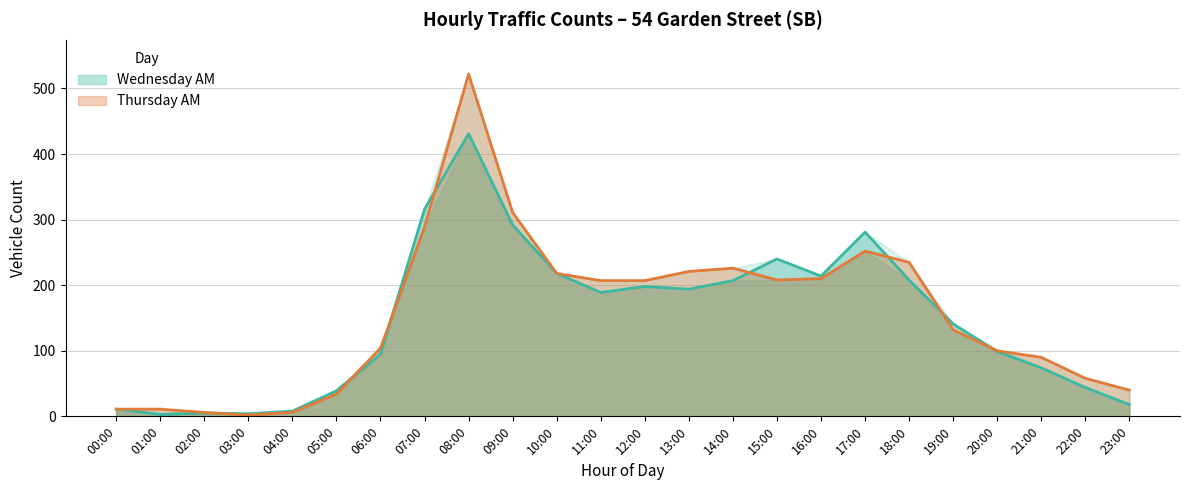

Reading left to right, list all the values displayed in this chart.

Wednesday AM: 11	3	5	4	8	39	95	316	431	292	218	189	198	194	207	240	214	281	208	141	99	74	44	18
Thursday AM: 11	11	6	2	6	34	104	289	522	311	218	207	207	221	226	208	210	252	235	132	100	90	58	40